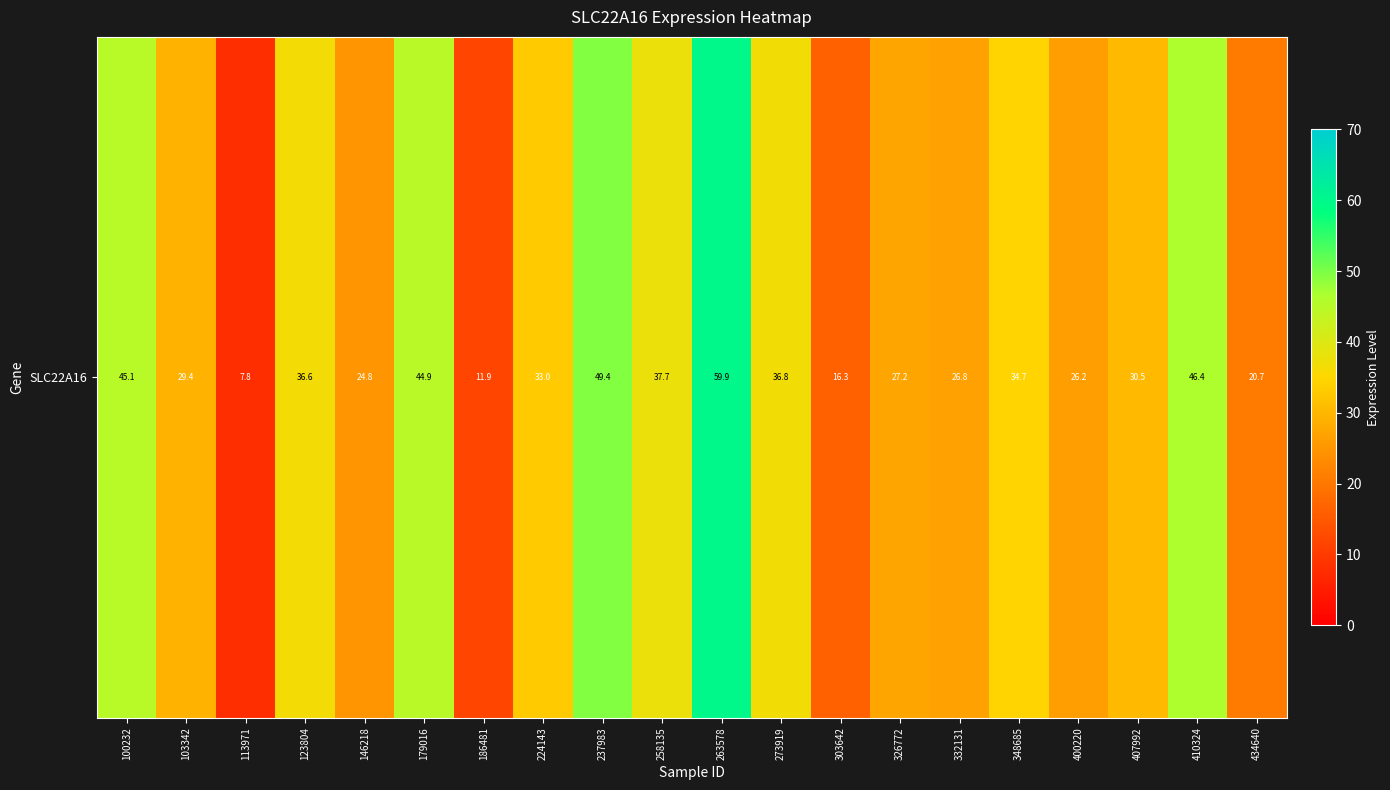

What is the difference between the values at 179016 and 332131?

18.1